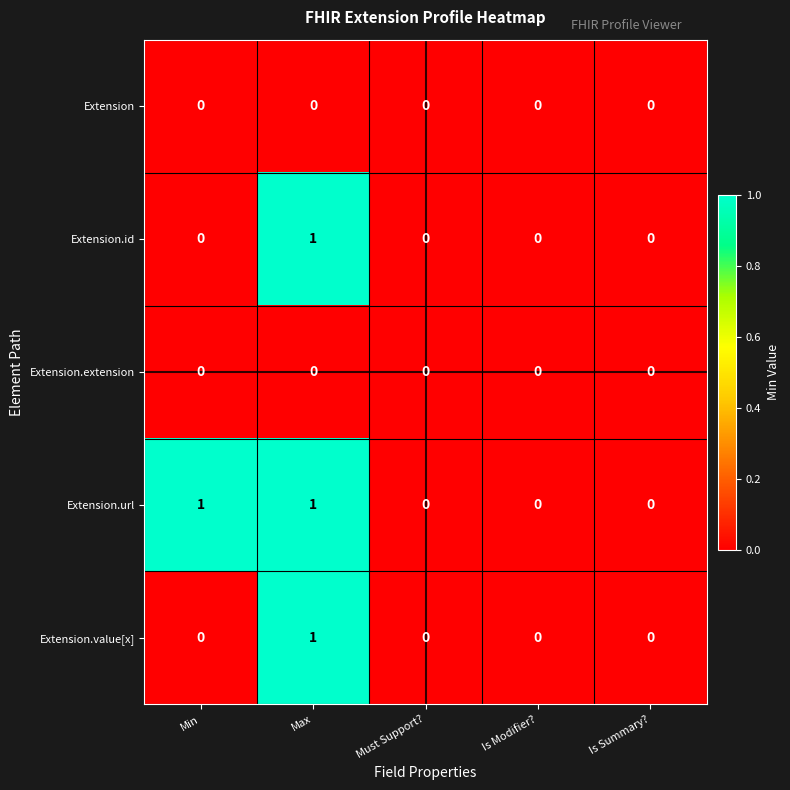

What is the total value across all series at Max?

3